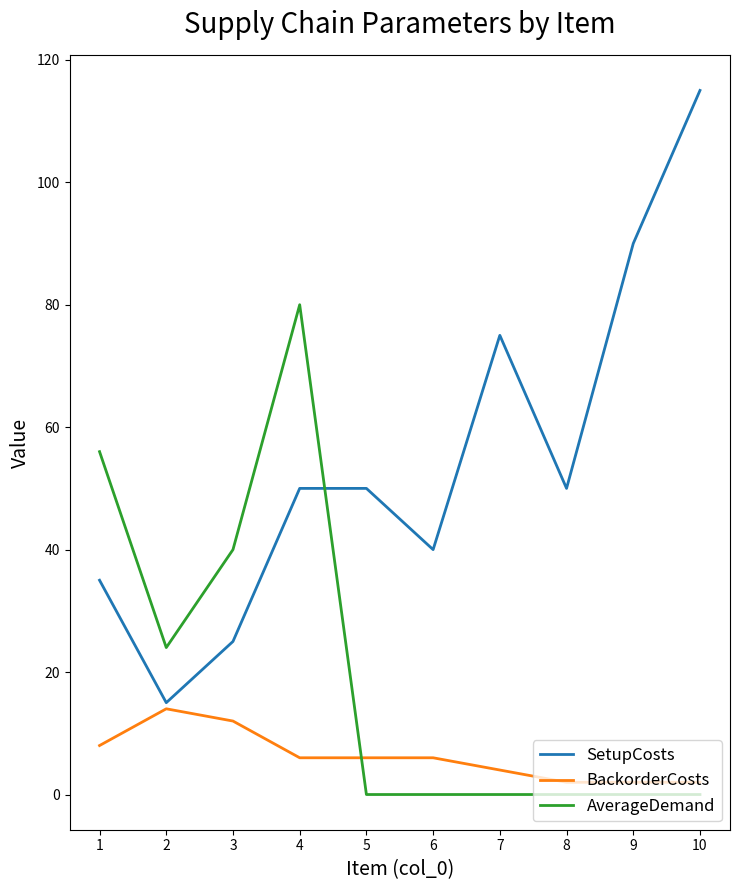

The value of BackorderCosts at 6 is 6. True or false?

True